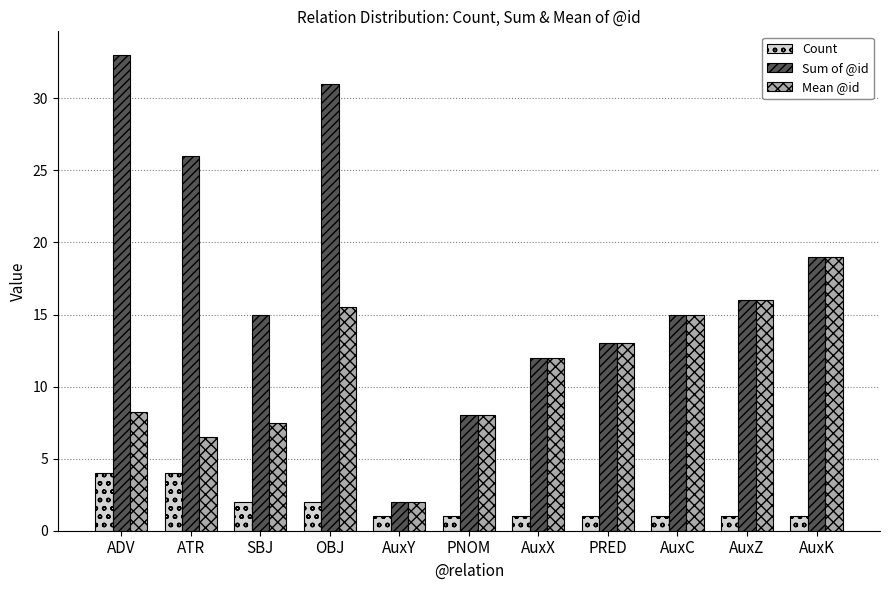

At OBJ, list the series in order from smallest to largest.

Count, Mean @id, Sum of @id